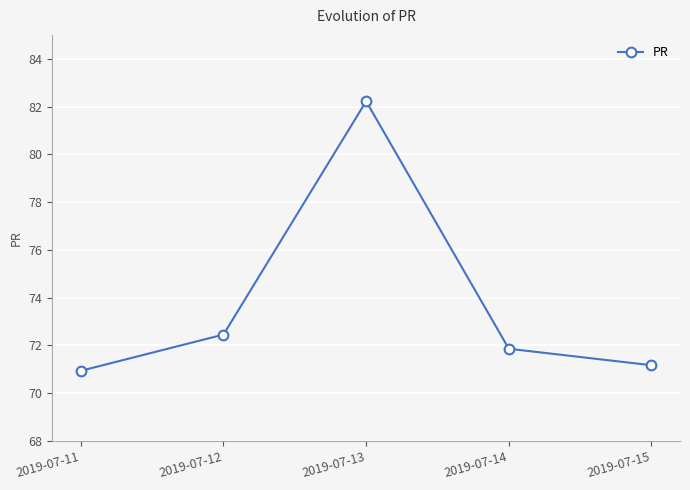

Where is the first local maximum?

2019-07-13